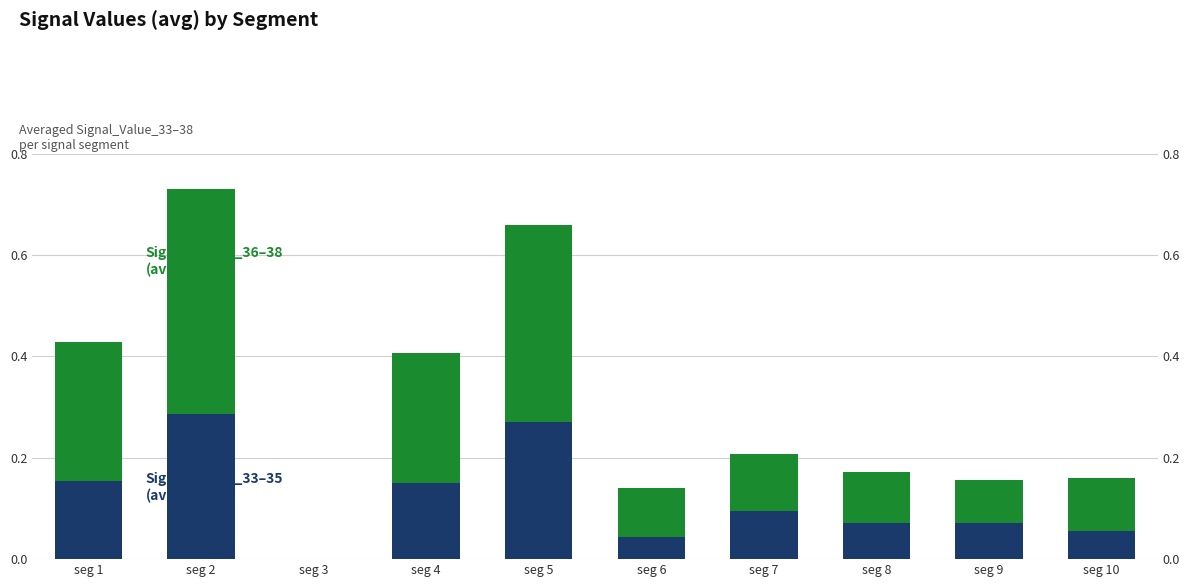

Is the value of Signal_Value_33 to 35 (avg) at seg 2 greater than the value of Signal_Value_36 to 38 (avg) at seg 1?

Yes